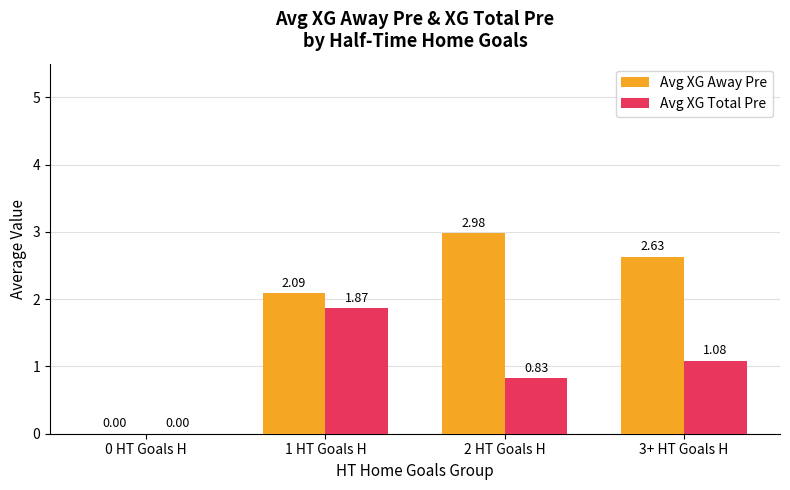

What are all the series names shown in the legend?

Avg XG Away Pre, Avg XG Total Pre